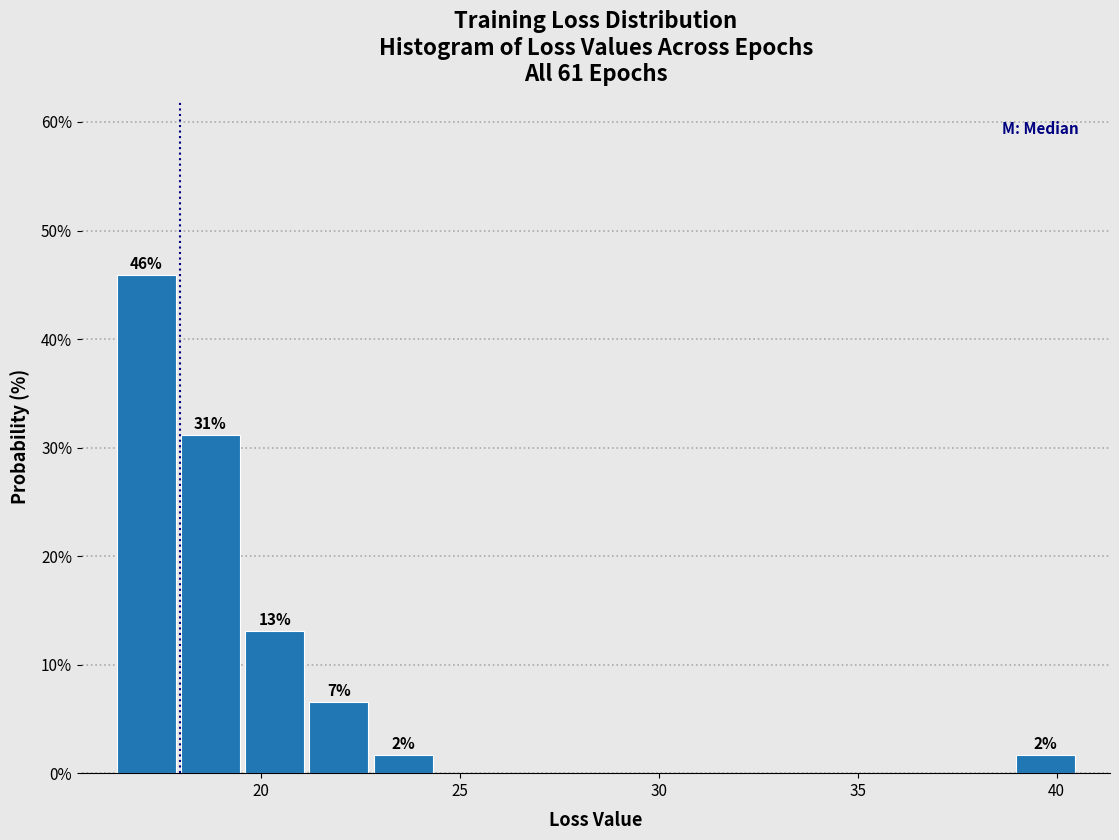

Around what value on the x-axis is the tallest bar? Give the approximate position of its centre, as read against the axis.

17.0